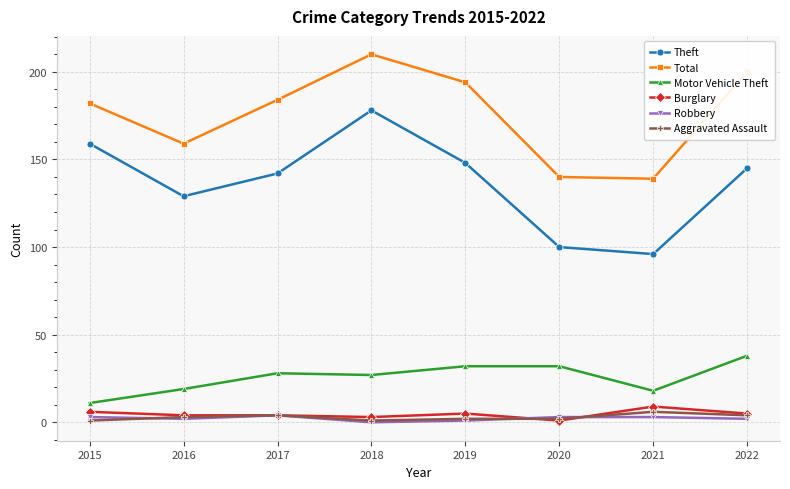

At which category does Total reach its first local valley?

2016